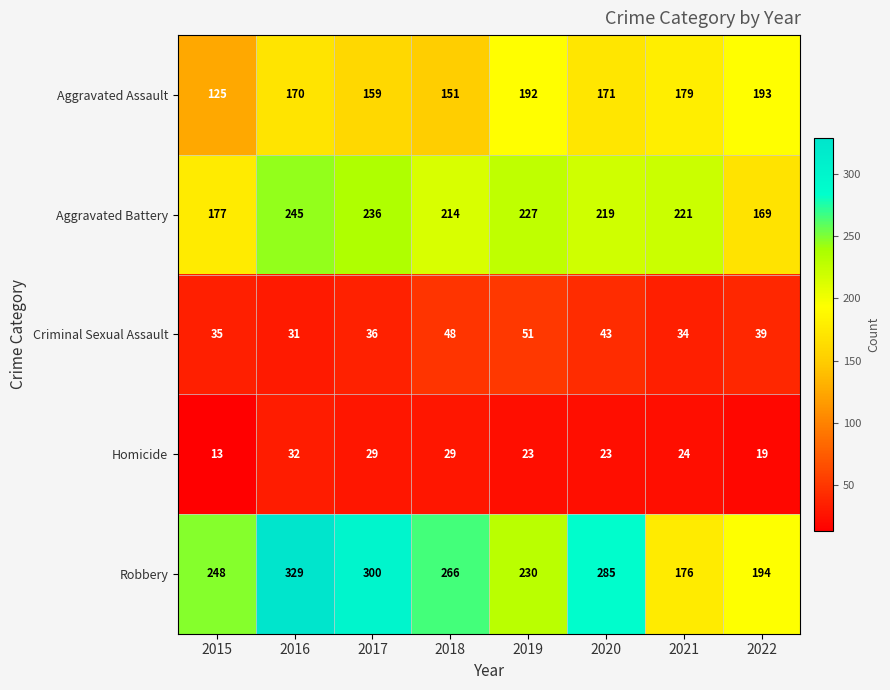

What is the difference between the second highest and minimum values in the Aggravated Battery series?

67